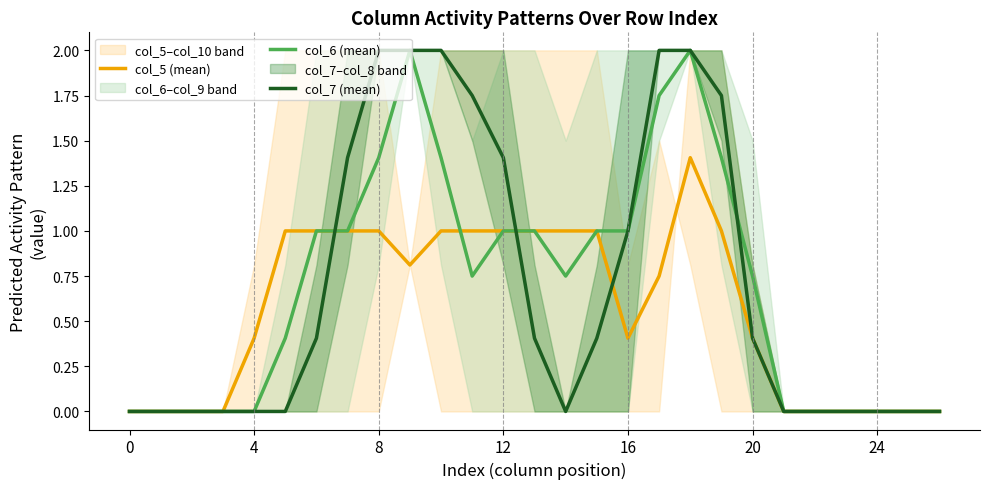

At how many categories does at least one series exceed 0?

17